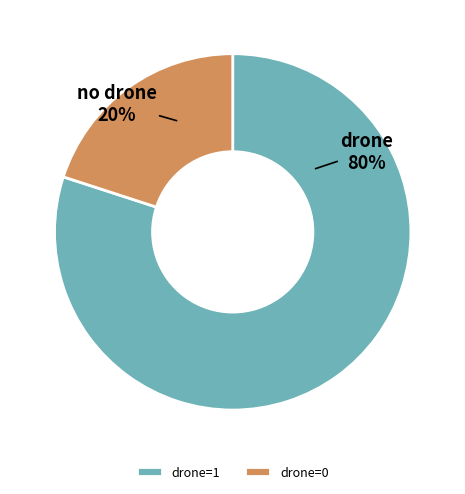

Combined, do drone=1 and drone=0 account for over 50%?

Yes